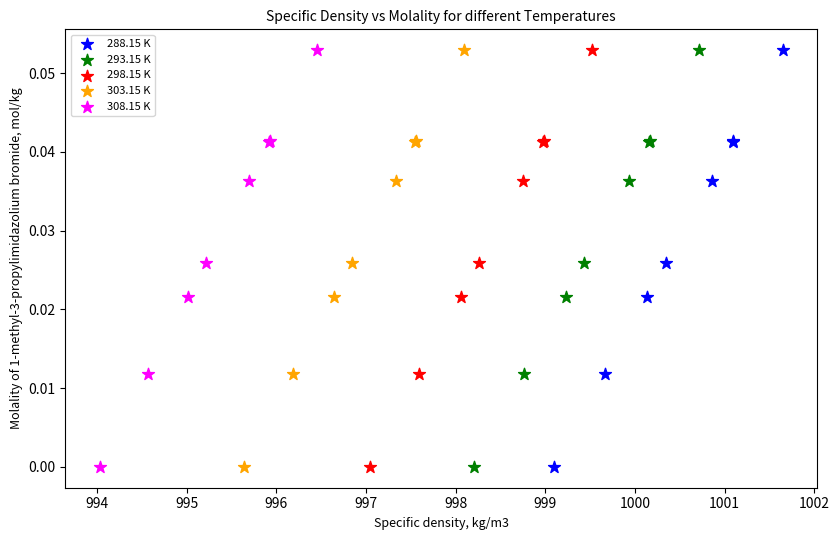

What are all the series names shown in the legend?

288.15 K, 293.15 K, 298.15 K, 303.15 K, 308.15 K